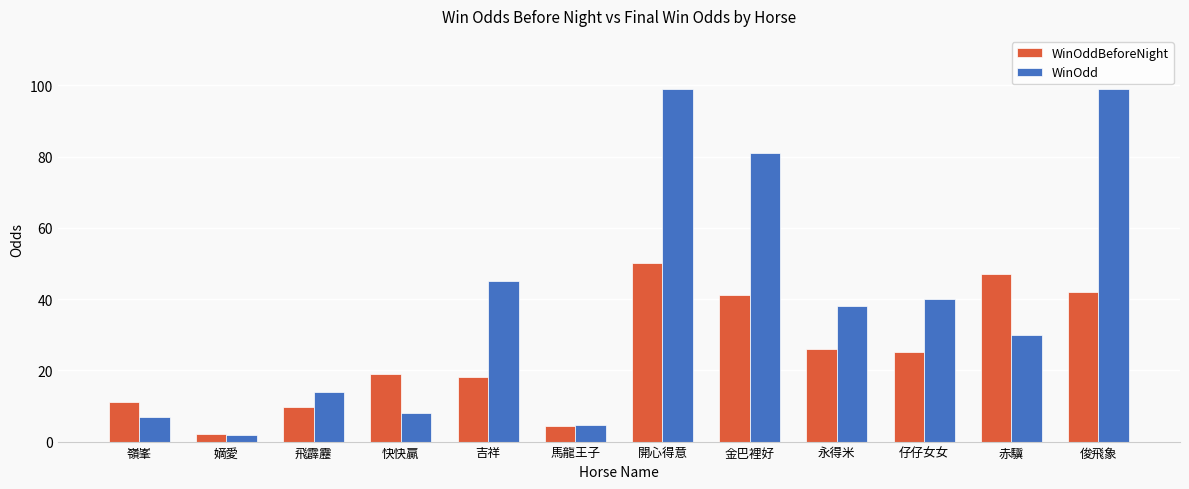

Which category has the lowest value in the WinOddBeforeNight series?

嫡愛